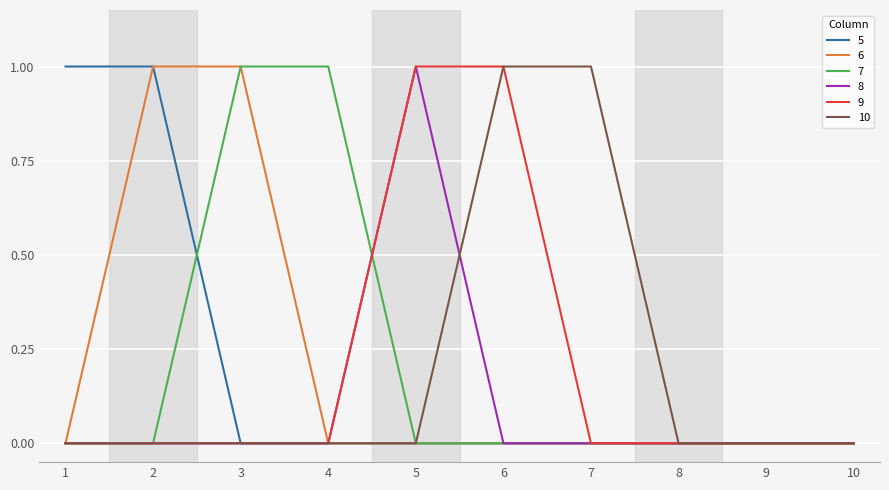

The 9 series shows 1 at 3. True or false?

False